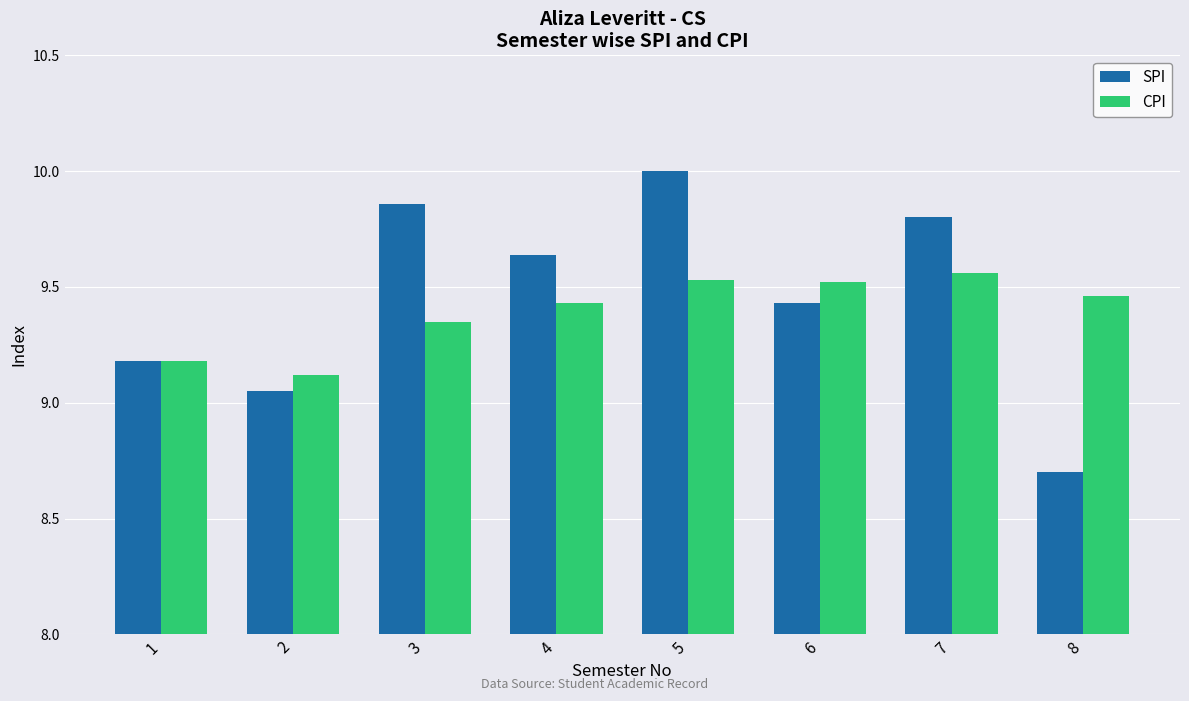

The SPI series shows 5.4 at 3. True or false?

False